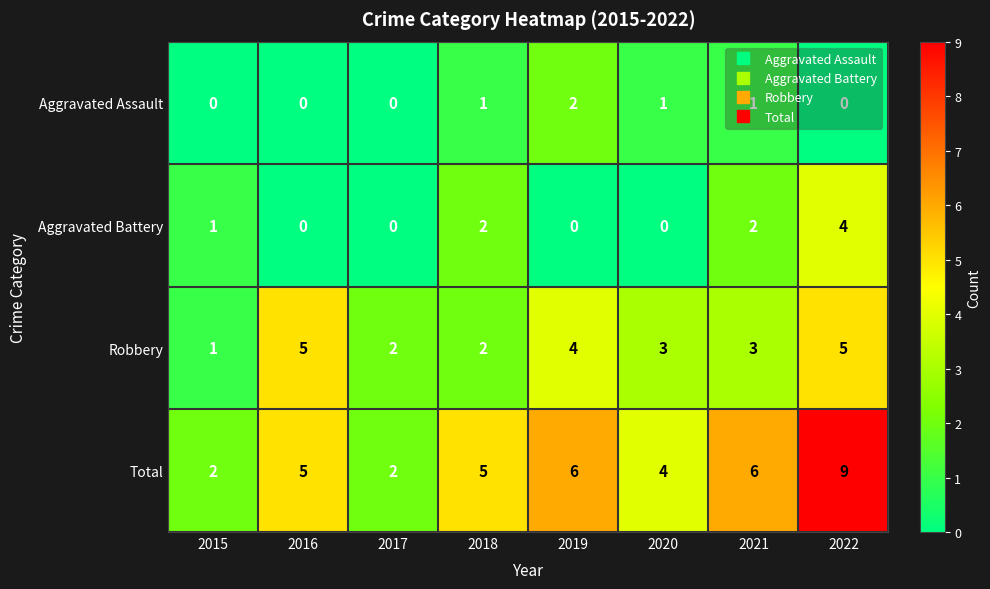

What value does the Robbery series have at 2020?

3